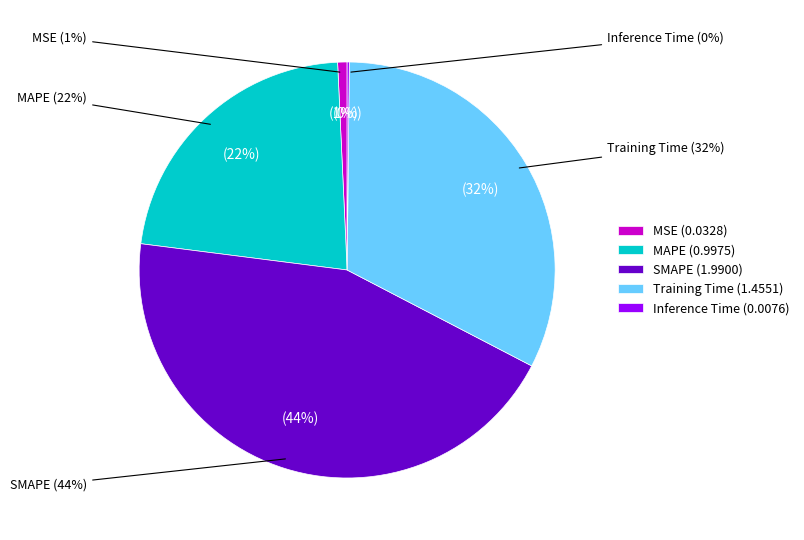

What percentage is the MSE slice, to the nearest percent?

1%